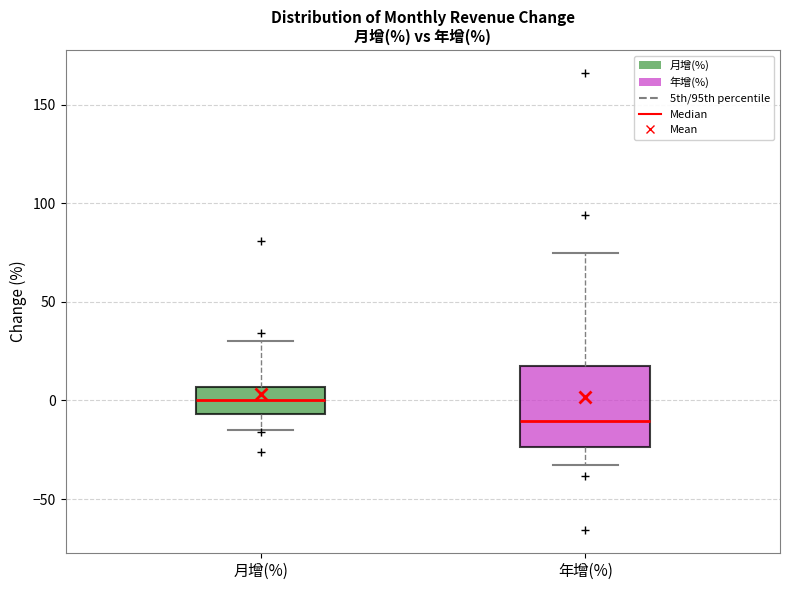

Comparing the boxes themselves (not the whiskers), which one is the tallest?

年增(%)